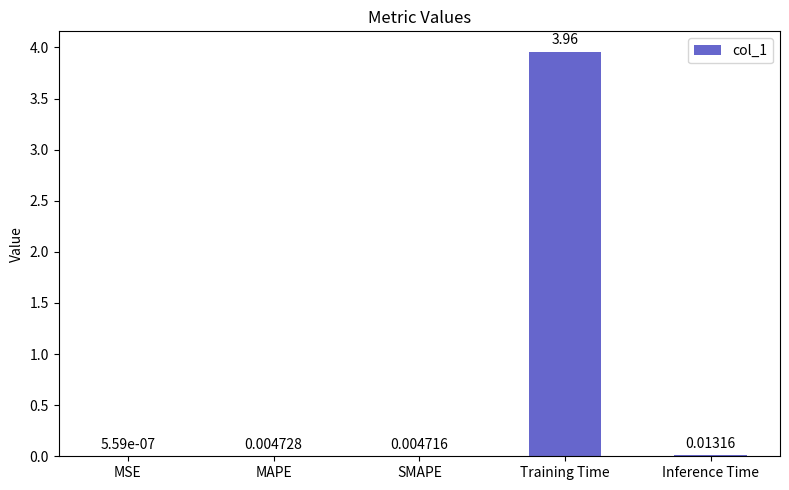

At which category does the chart reach its peak across all series?

Training Time